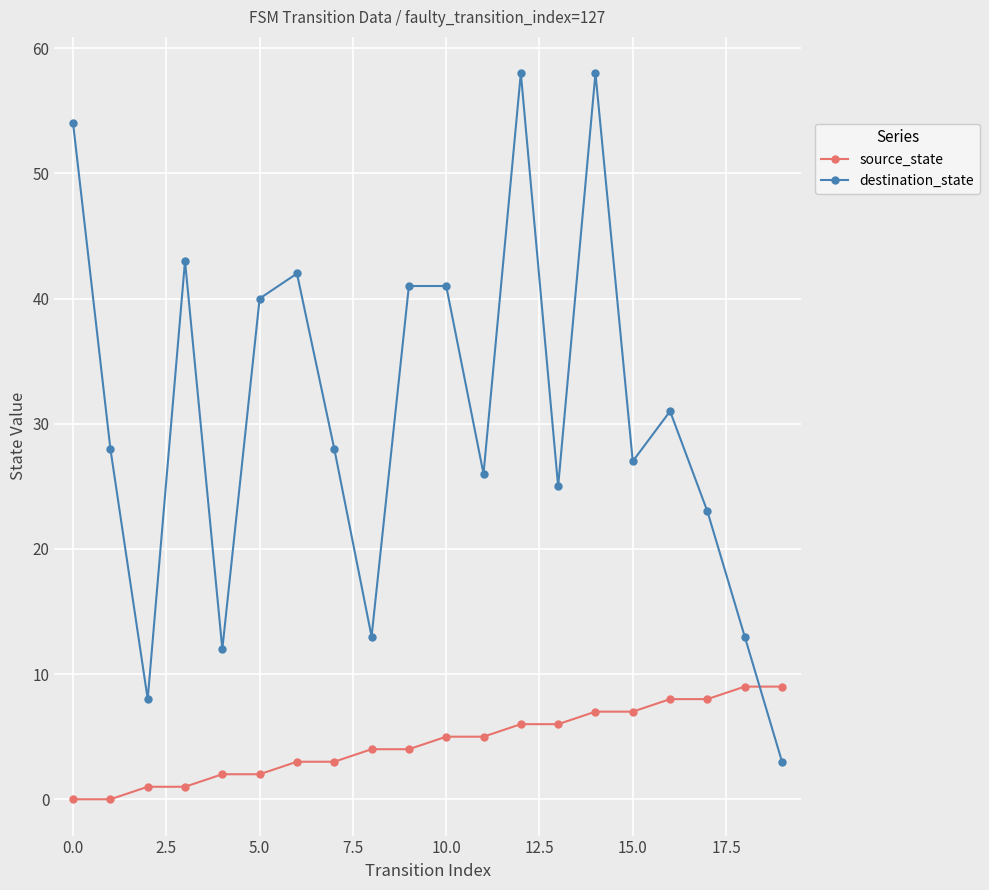

After their last crossing, which series has the higher values: destination_state or source_state?

source_state